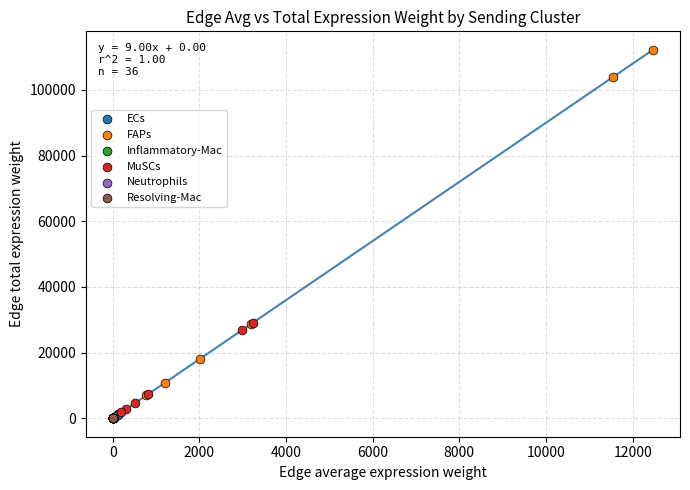

Which series has the widest spread of Y values?

FAPs